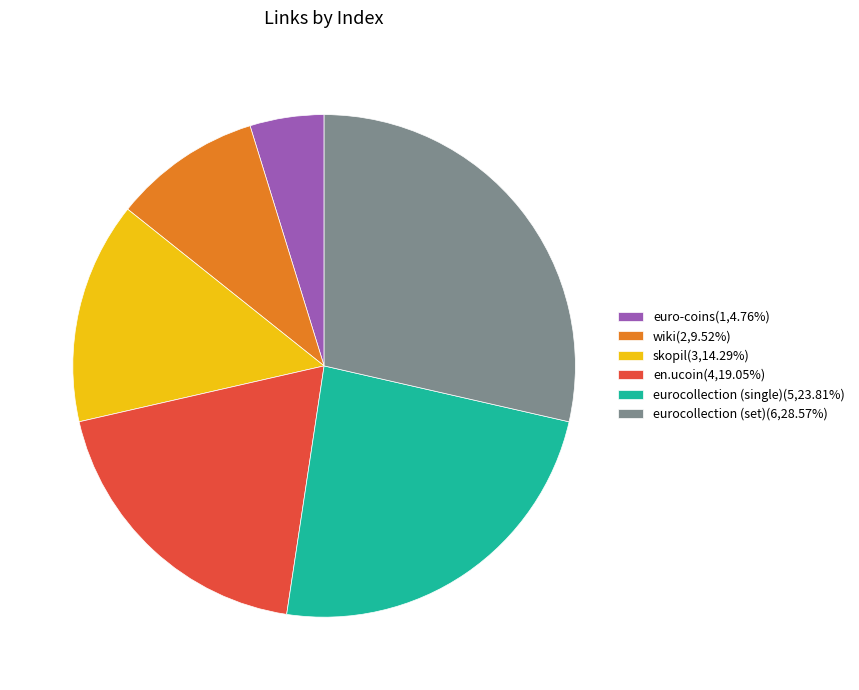

What is the ratio of the value at en.ucoin(4,19.05%) to the value at eurocollection (single)(5,23.81%)?

0.8